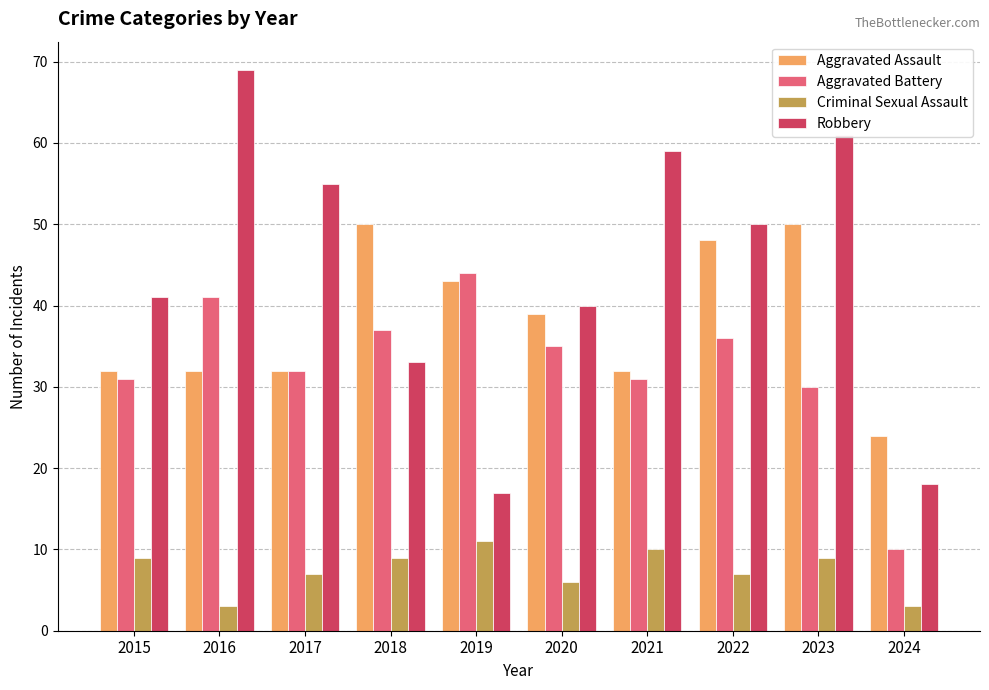

What is the minimum value for Aggravated Assault?

24